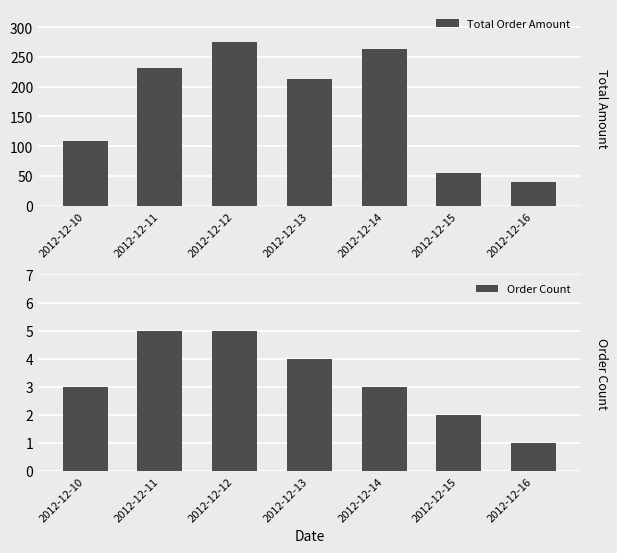

List the series in order of their overall mean, lowest first.

Order Count, Total Order Amount